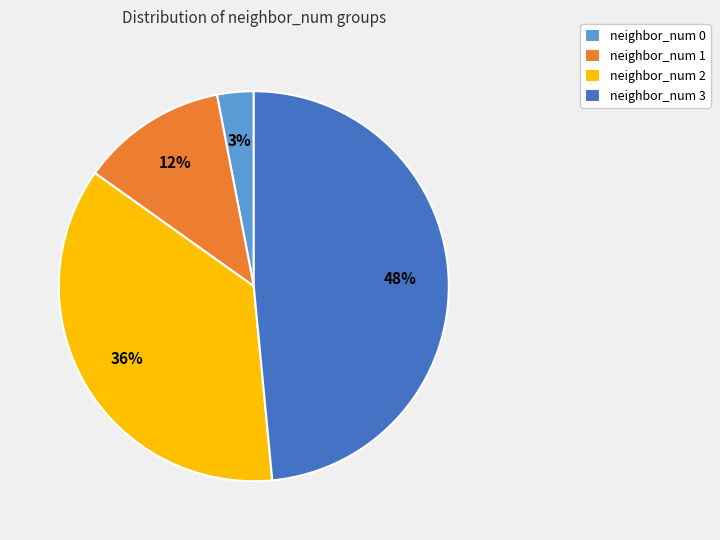

To the nearest percent, what portion does neighbor_num 1 represent?

12%